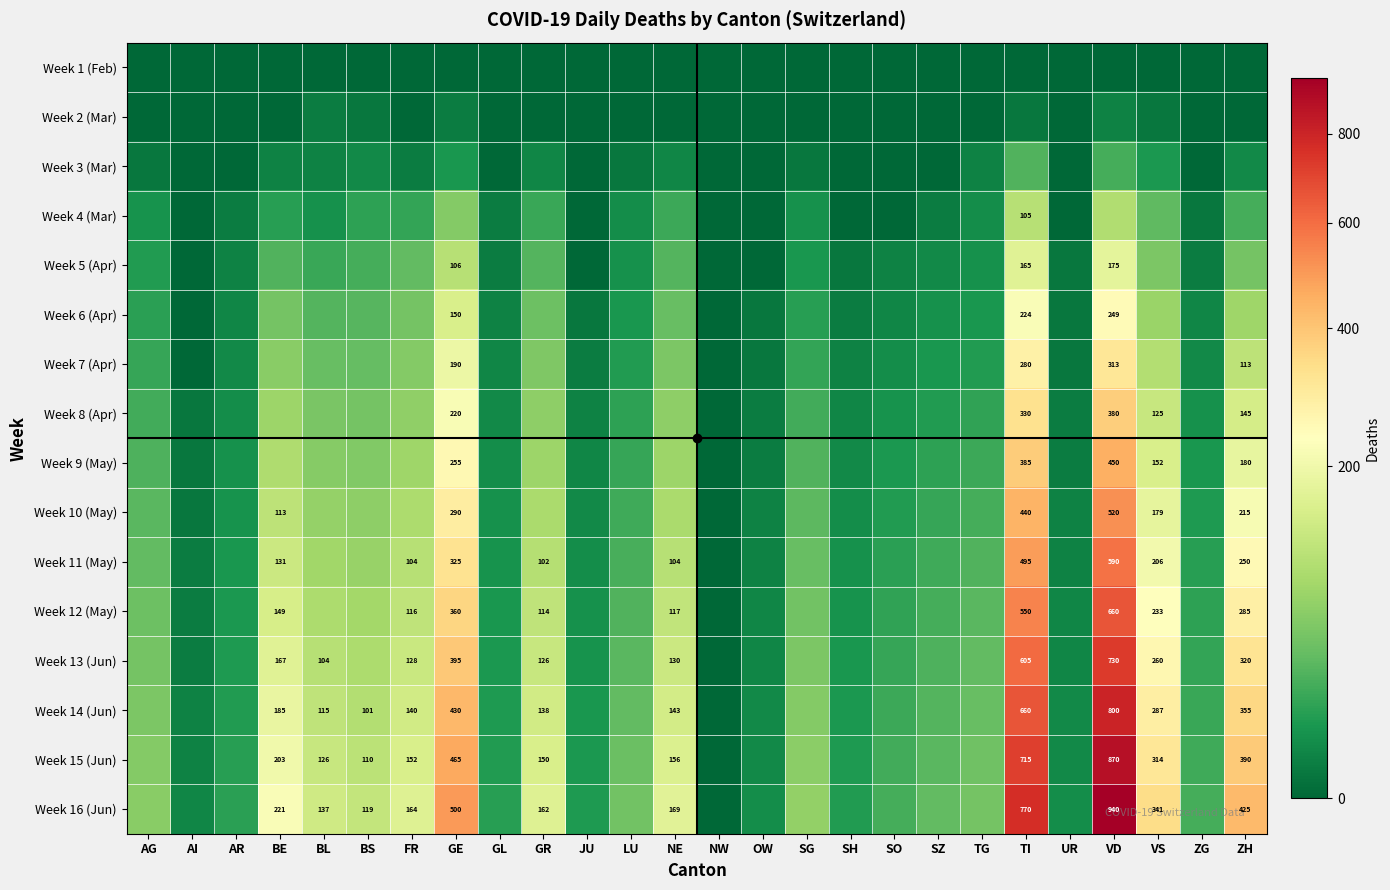

Between GE and NE, which is larger?

GE